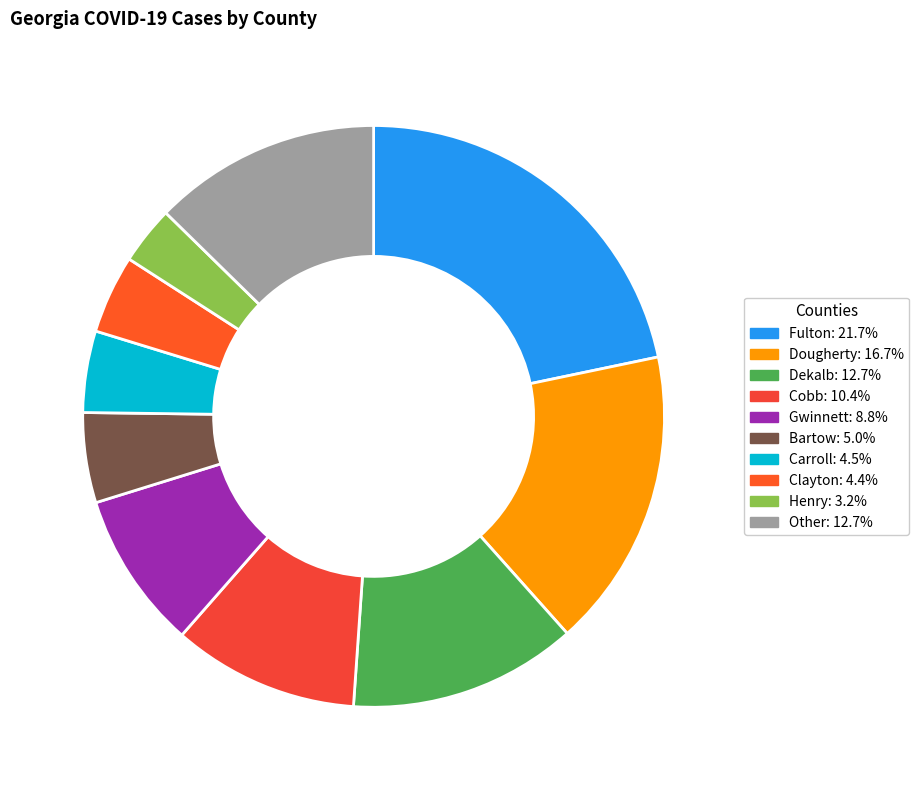

Combined, do Carroll and Gwinnett account for over 50%?

No